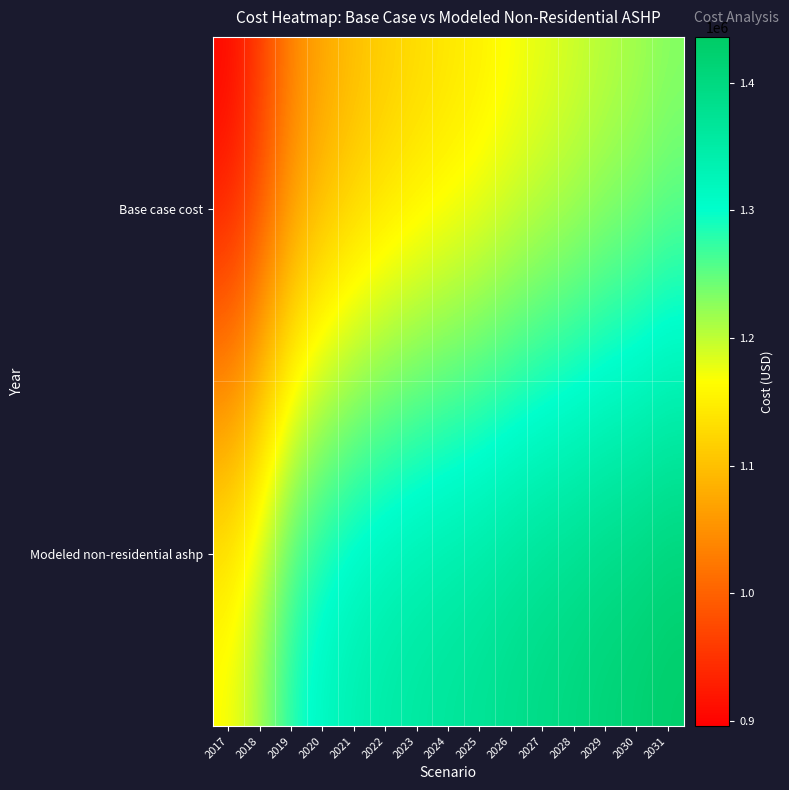

At which category is the sum across all series the highest?

2031